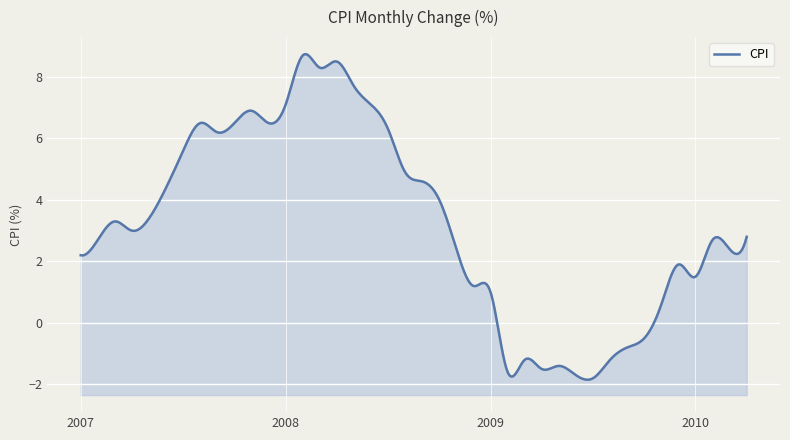

What is the change in value from 2007-09 to 2009-02?

-7.8